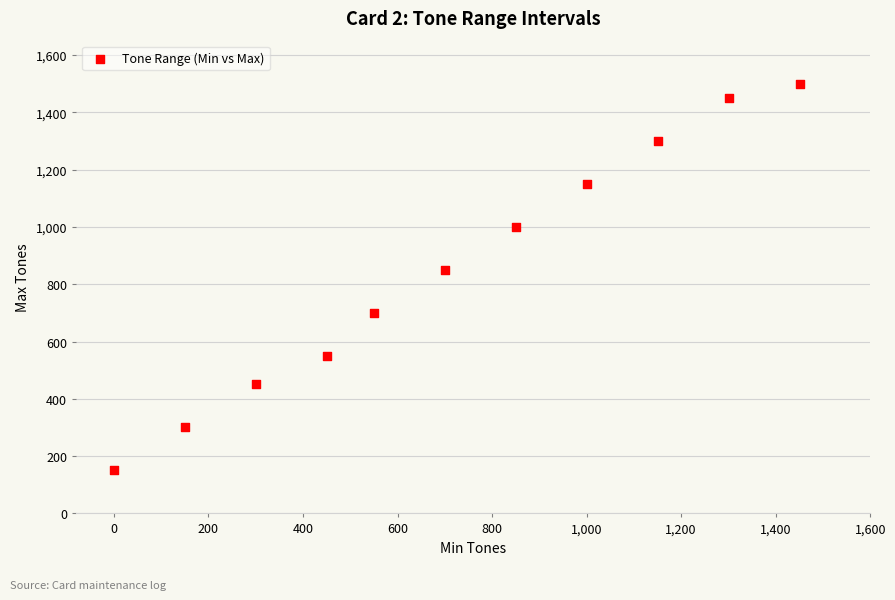

What is the average X value?

719